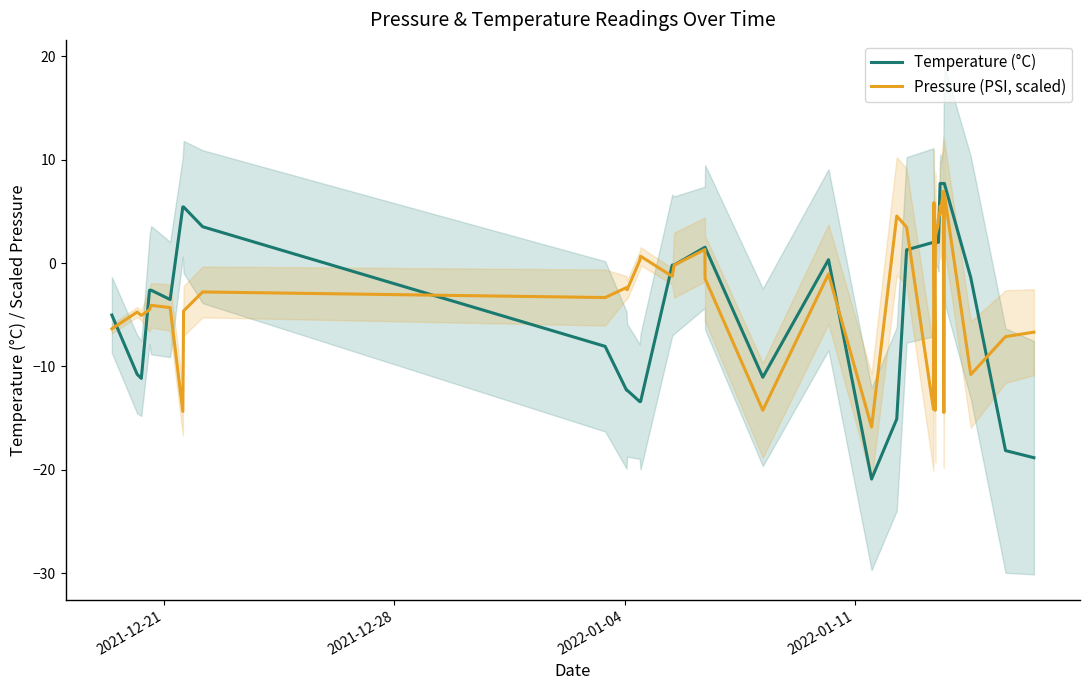

At how many categories does at least one series exceed -18?

40